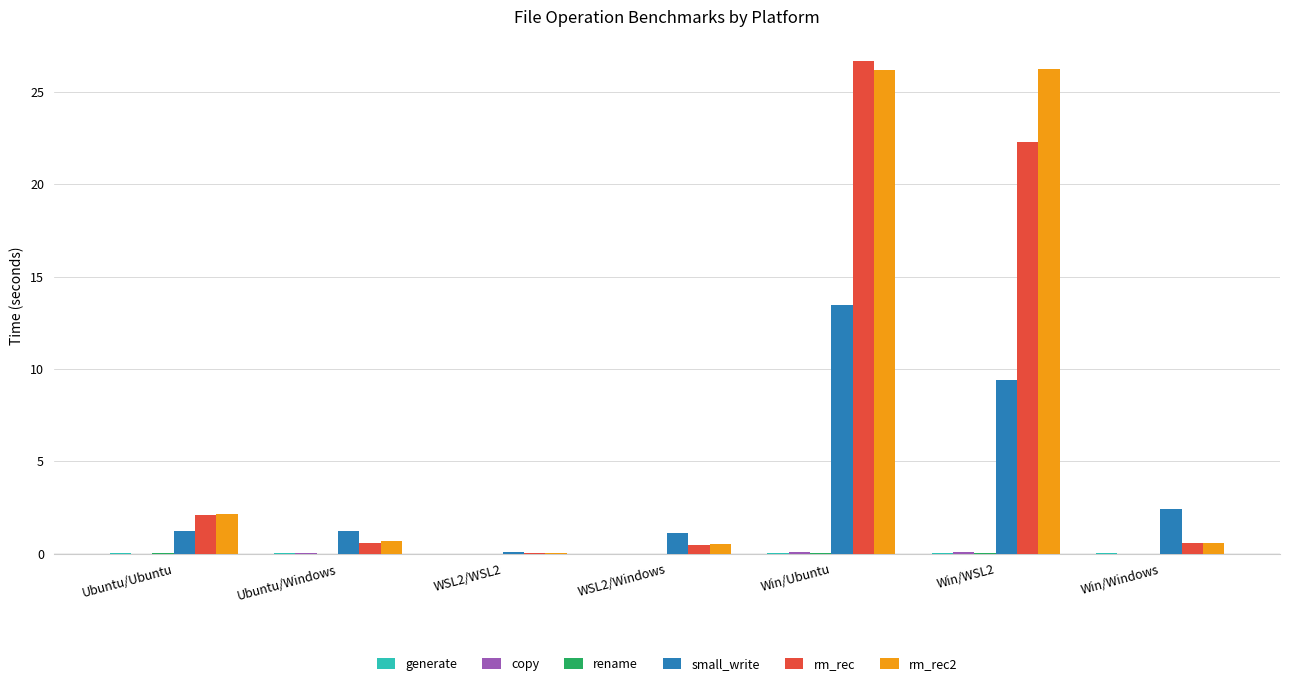

At which category is the sum across all series the highest?

Win/Ubuntu